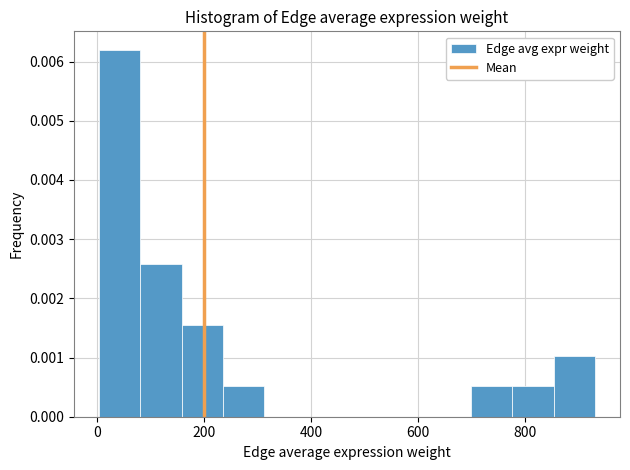

Read against the x-axis, roughly where is the centre of the tallest bar?

40